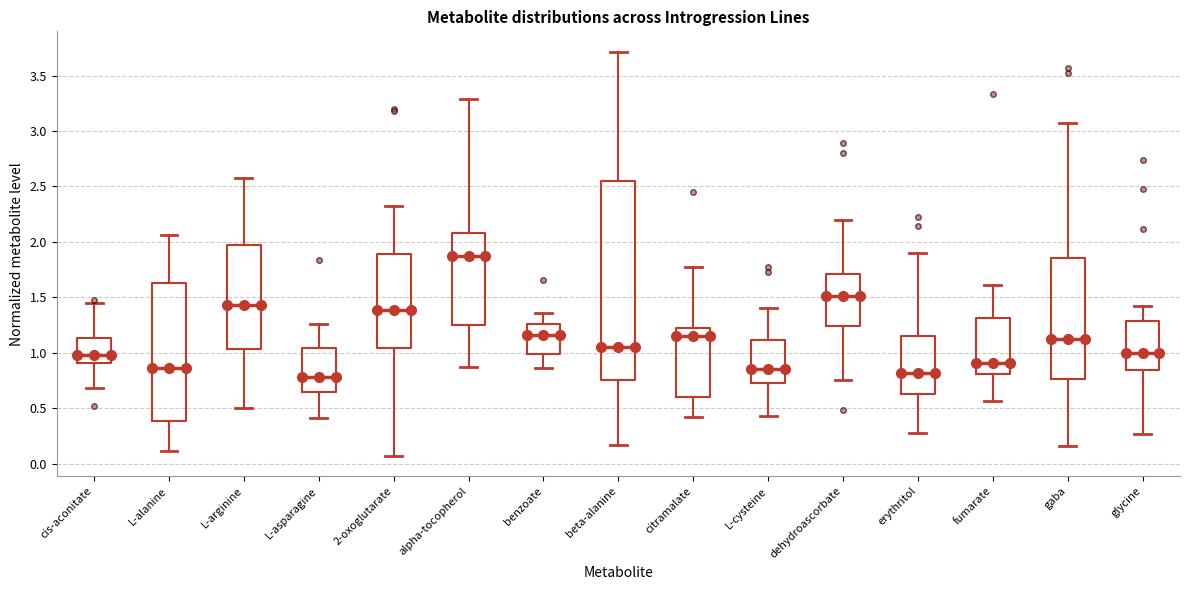

Reading left to right, transcribe this box plot: for each box, give where its median line is, the range the box spans, and where its two whiskers end, as read against the y-axis. The values are not printed on the chart, so give them approximately, as read against the axis.

cis-aconitate: median 1.00, box 0.90 to 1.15, whiskers 0.70 to 1.45
L-alanine: median 0.85, box 0.40 to 1.65, whiskers 0.10 to 2.05
L-arginine: median 1.45, box 1.05 to 1.95, whiskers 0.50 to 2.60
L-asparagine: median 0.80, box 0.65 to 1.05, whiskers 0.40 to 1.25
2-oxoglutarate: median 1.40, box 1.05 to 1.90, whiskers 0.05 to 2.30
alpha-tocopherol: median 1.85, box 1.25 to 2.10, whiskers 0.85 to 3.30
benzoate: median 1.15, box 1.00 to 1.25, whiskers 0.85 to 1.35
beta-alanine: median 1.05, box 0.75 to 2.55, whiskers 0.15 to 3.70
citramalate: median 1.15, box 0.60 to 1.20, whiskers 0.40 to 1.75
L-cysteine: median 0.85, box 0.75 to 1.10, whiskers 0.45 to 1.40
dehydroascorbate: median 1.50, box 1.25 to 1.70, whiskers 0.75 to 2.20
erythritol: median 0.80, box 0.65 to 1.15, whiskers 0.30 to 1.90
fumarate: median 0.90, box 0.80 to 1.30, whiskers 0.55 to 1.60
gaba: median 1.15, box 0.75 to 1.85, whiskers 0.15 to 3.05
glycine: median 1.00, box 0.85 to 1.30, whiskers 0.25 to 1.40